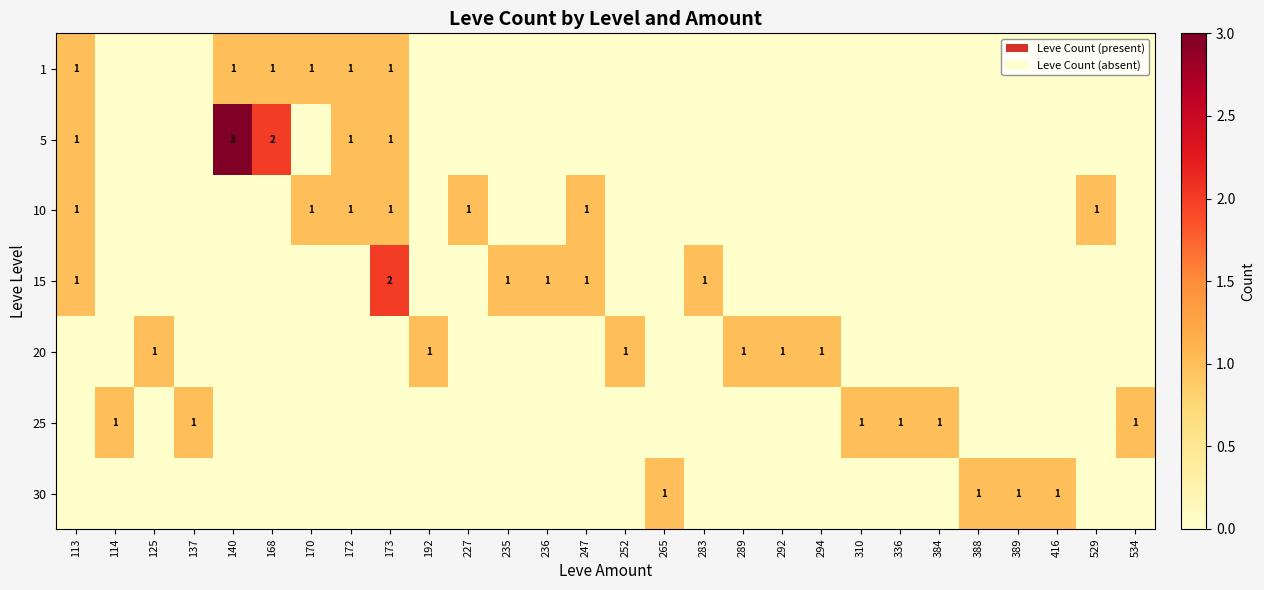

Which has a higher value, 534 or 170?

170